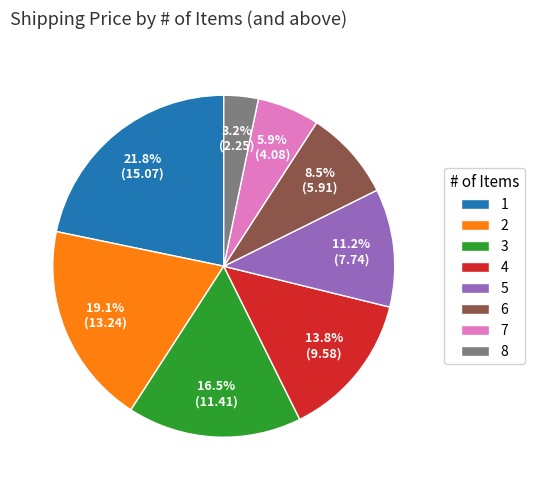

To the nearest percent, what is the average slice percentage?

12%